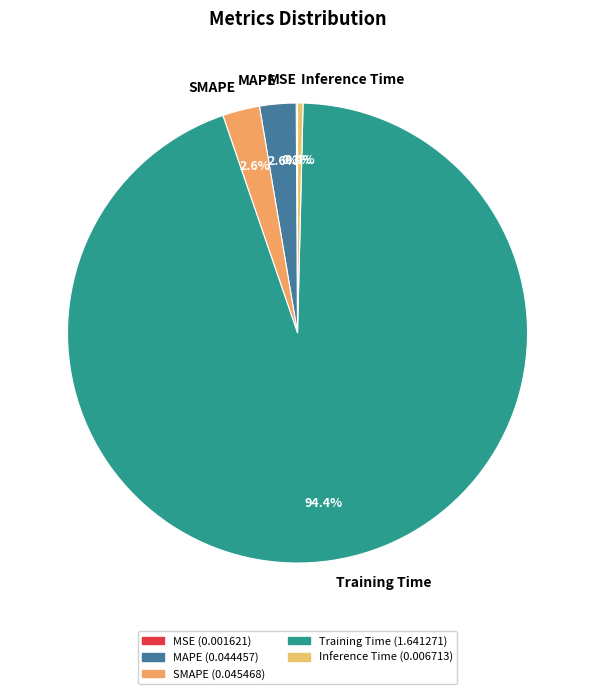

To the nearest percent, what is the average slice percentage?

20%